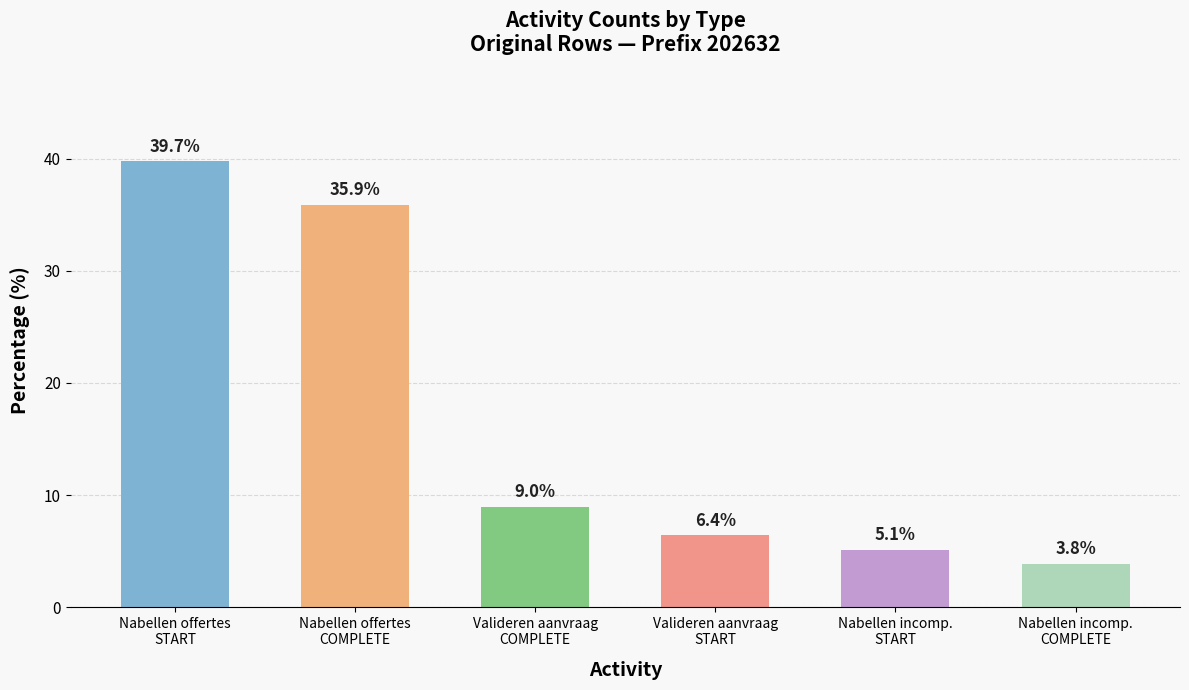

Where is the data nearest to the value 21?

Valideren aanvraag
COMPLETE